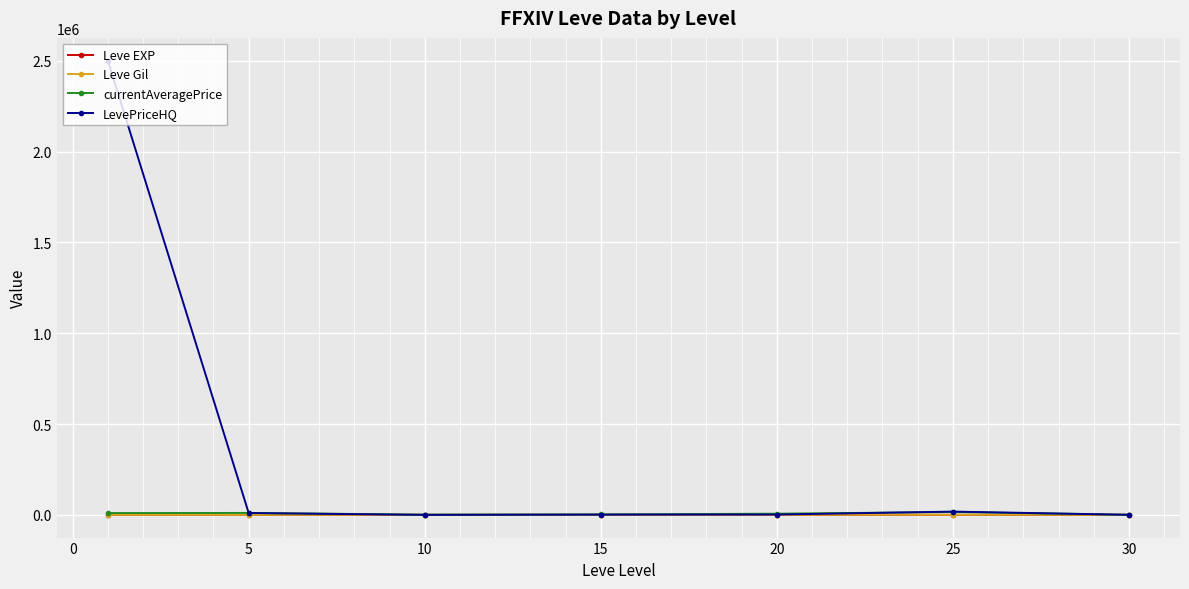

At how many categories does at least one series exceed 313689?

1